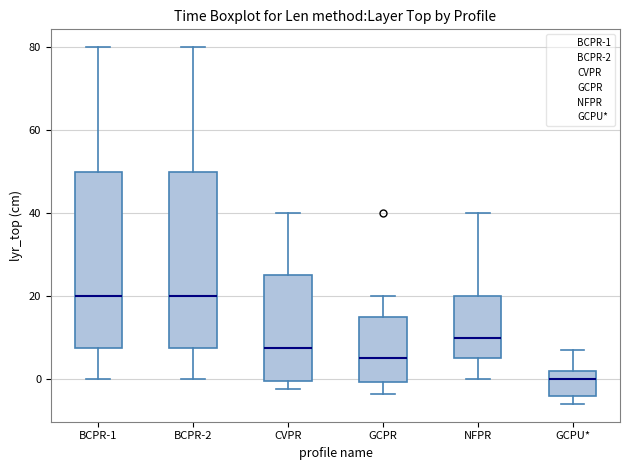

Which box has the lowest median line?

GCPU*